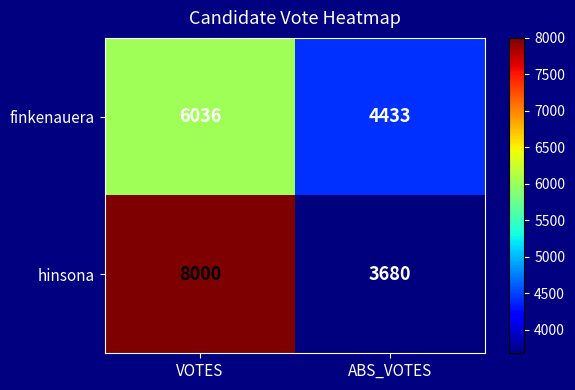

At how many categories does at least one series exceed 5041?

1